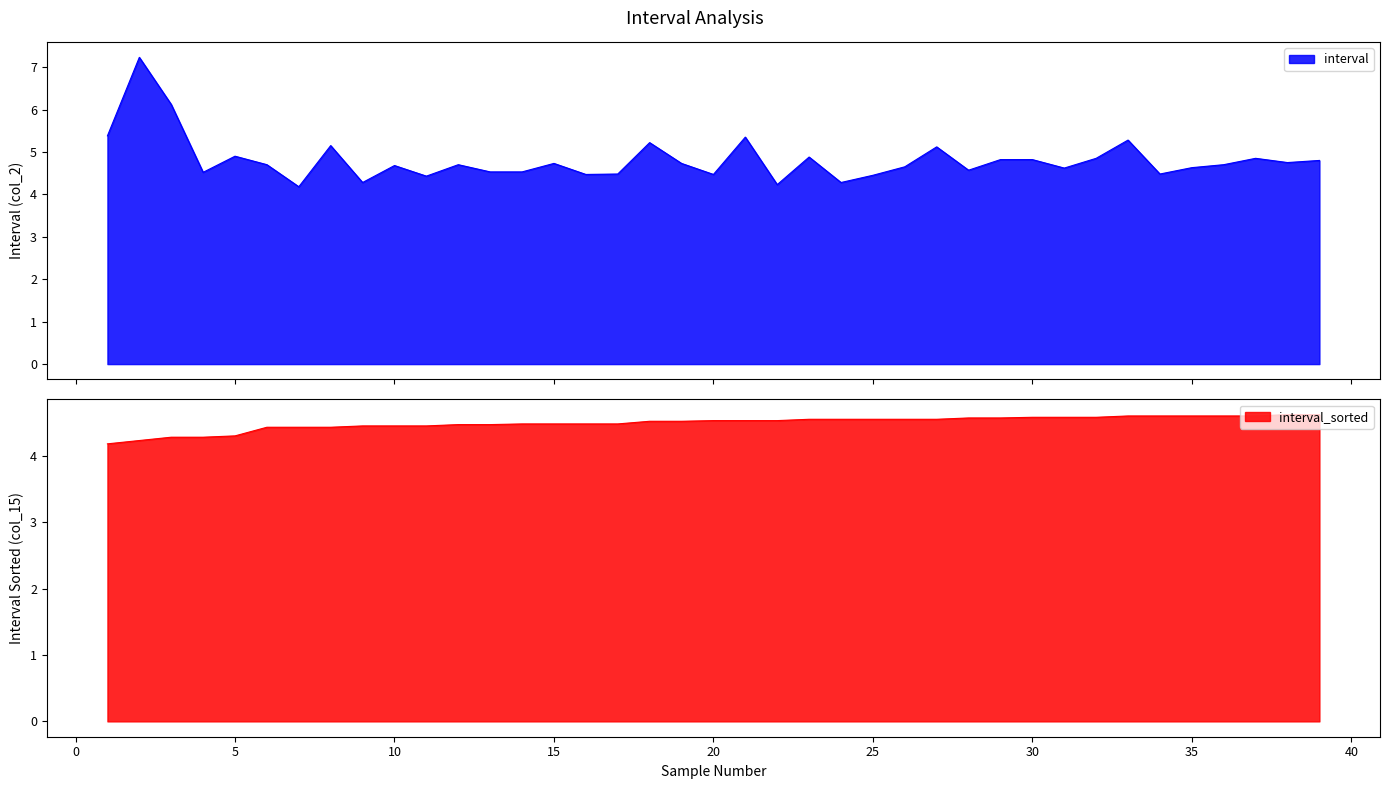

How many times do interval and interval_sorted cross each other?

15